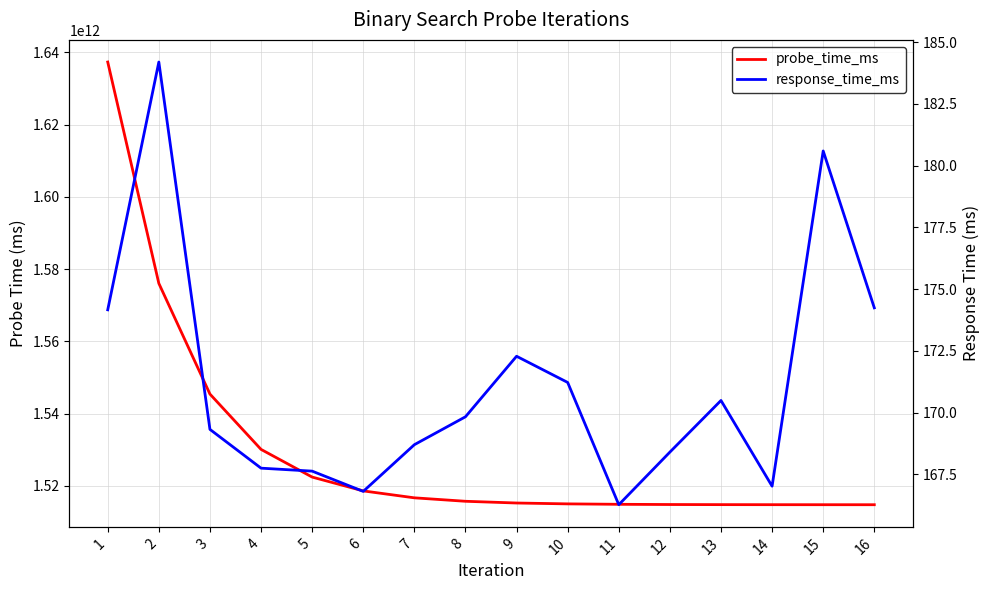

What is the difference between the second highest and second lowest values in the response_time_ms series?

13.8